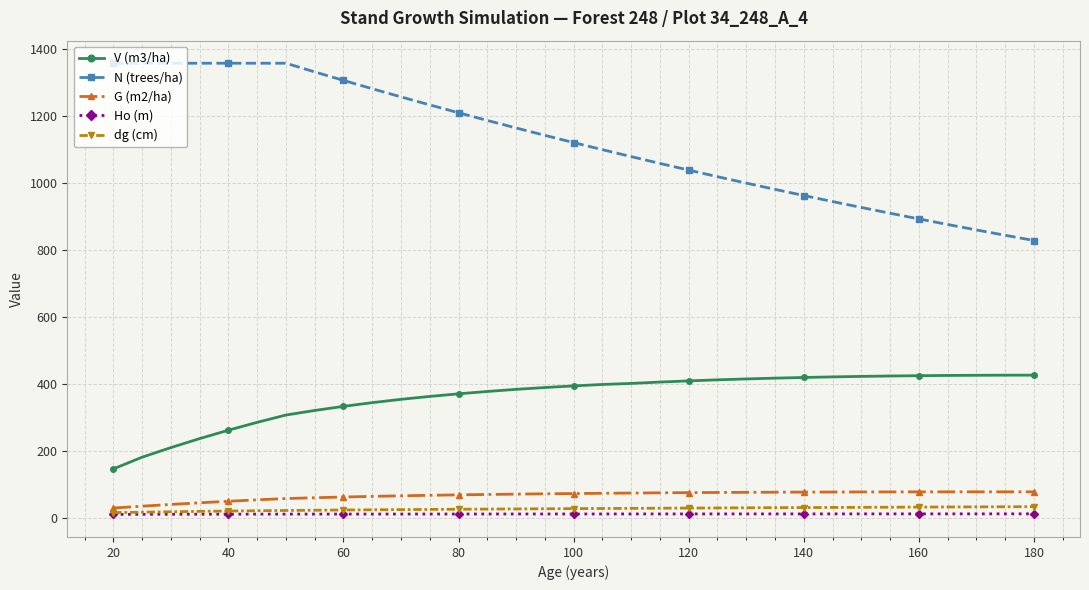

What are all the series names shown in the legend?

V (m3/ha), N (trees/ha), G (m2/ha), Ho (m), dg (cm)